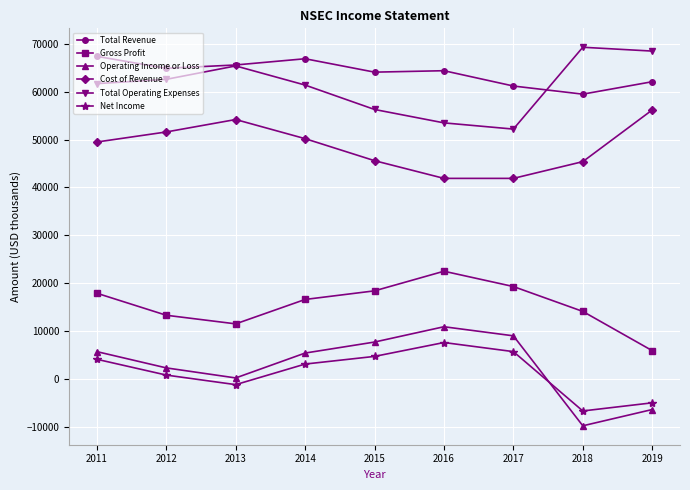

What is the value of the Net Income point at the 8th from the left?

-6700